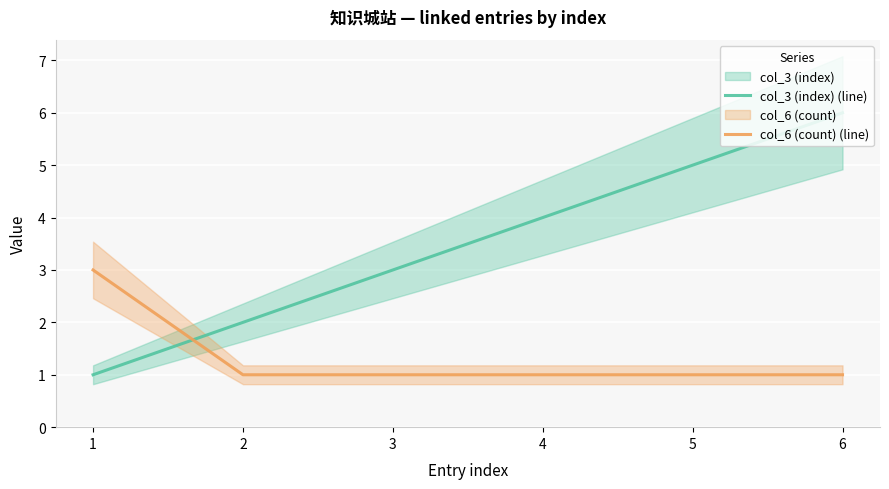

Is this an area chart (filled region under the line)?

No